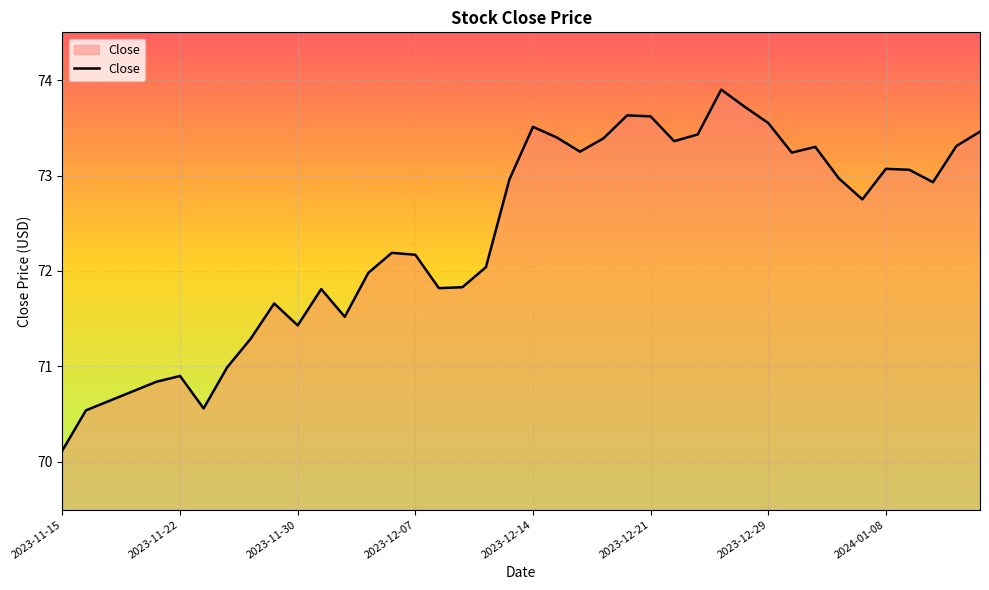

What is the greatest value displayed?

73.9